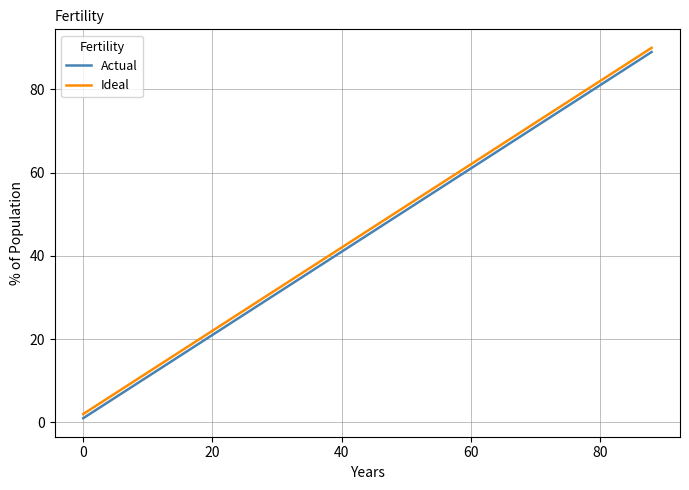

True or false: Ideal and Actual intersect in this chart.

False